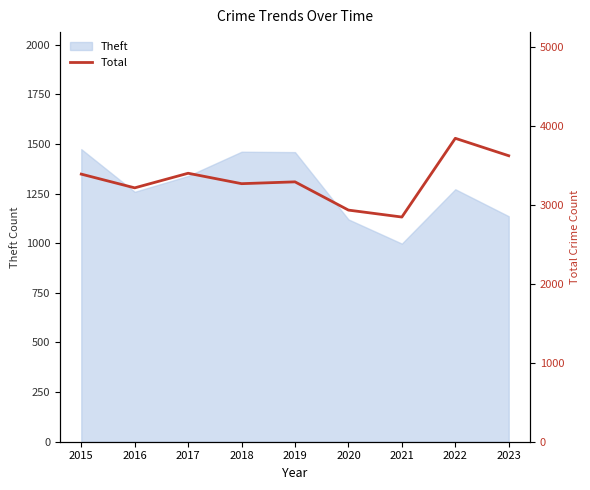

What is the lowest value of the Theft series?

998